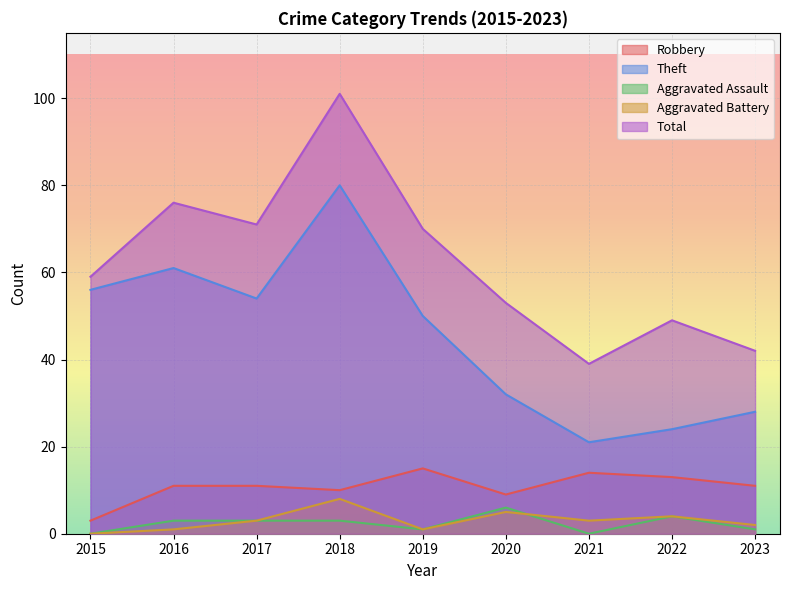

Reading left to right, transcribe all the data shown in this chart.

Robbery: 3	11	11	10	15	9	14	13	11
Theft: 56	61	54	80	50	32	21	24	28
Aggravated Assault: 0	3	3	3	1	6	0	4	1
Aggravated Battery: 0	1	3	8	1	5	3	4	2
Total: 59	76	71	101	70	53	39	49	42